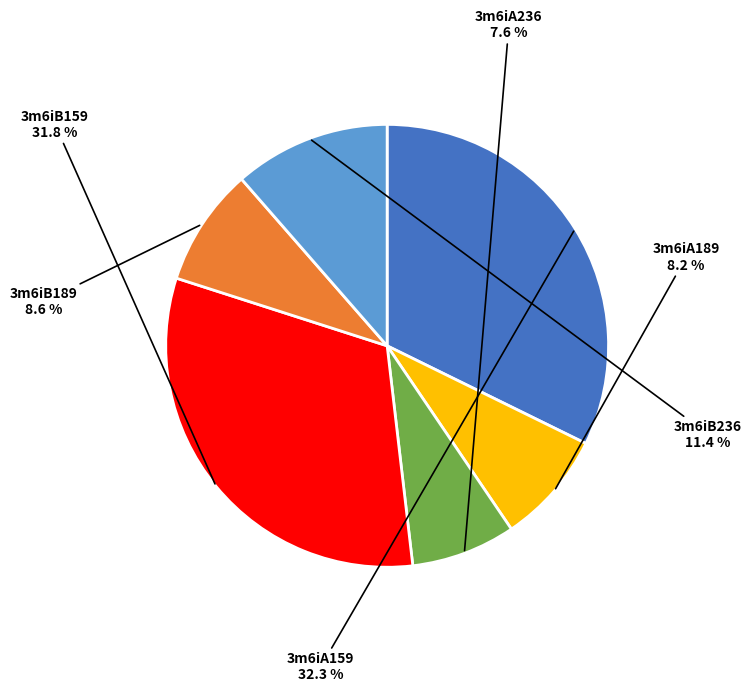

To the nearest percent, what percentage of the pie is 3m6iA189?

8%